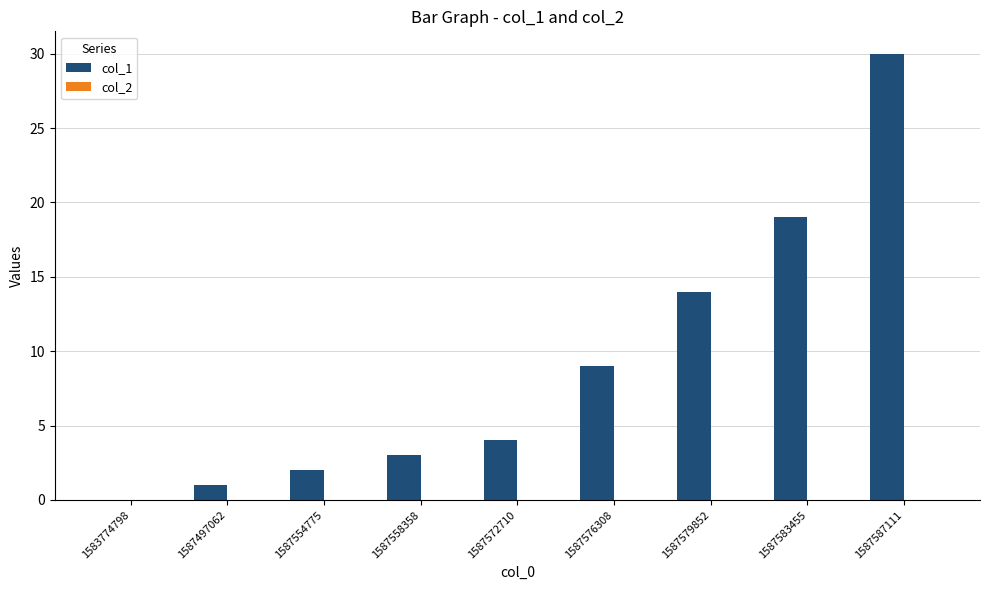

Reading left to right, list all the values displayed in this chart.

1583774798=0	1587497062=1	1587554775=2	1587558358=3	1587572710=4	1587576308=9	1587579852=14	1587583455=19	1587587111=30